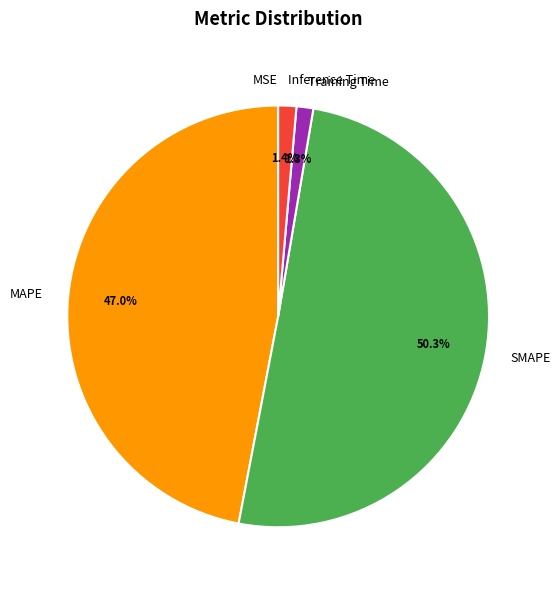

Does Inference Time represent more than half of the total?

No